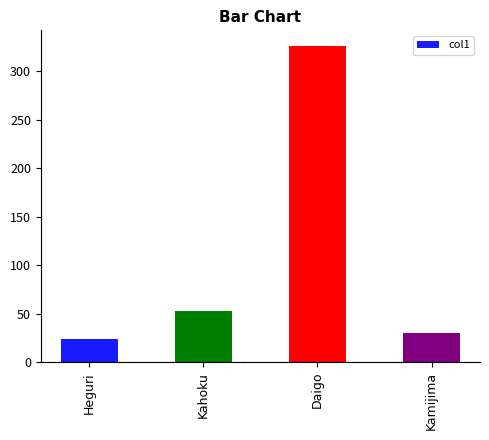

What is the label of the 2nd bar from the left?

Kahoku